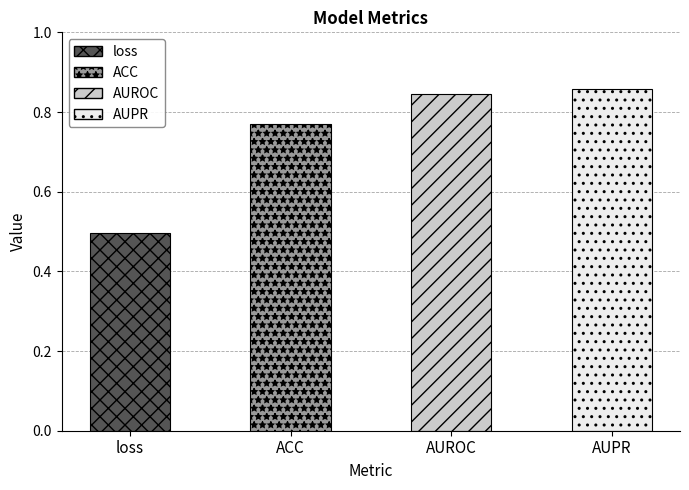

What is the change in value from loss to ACC?

+0.3